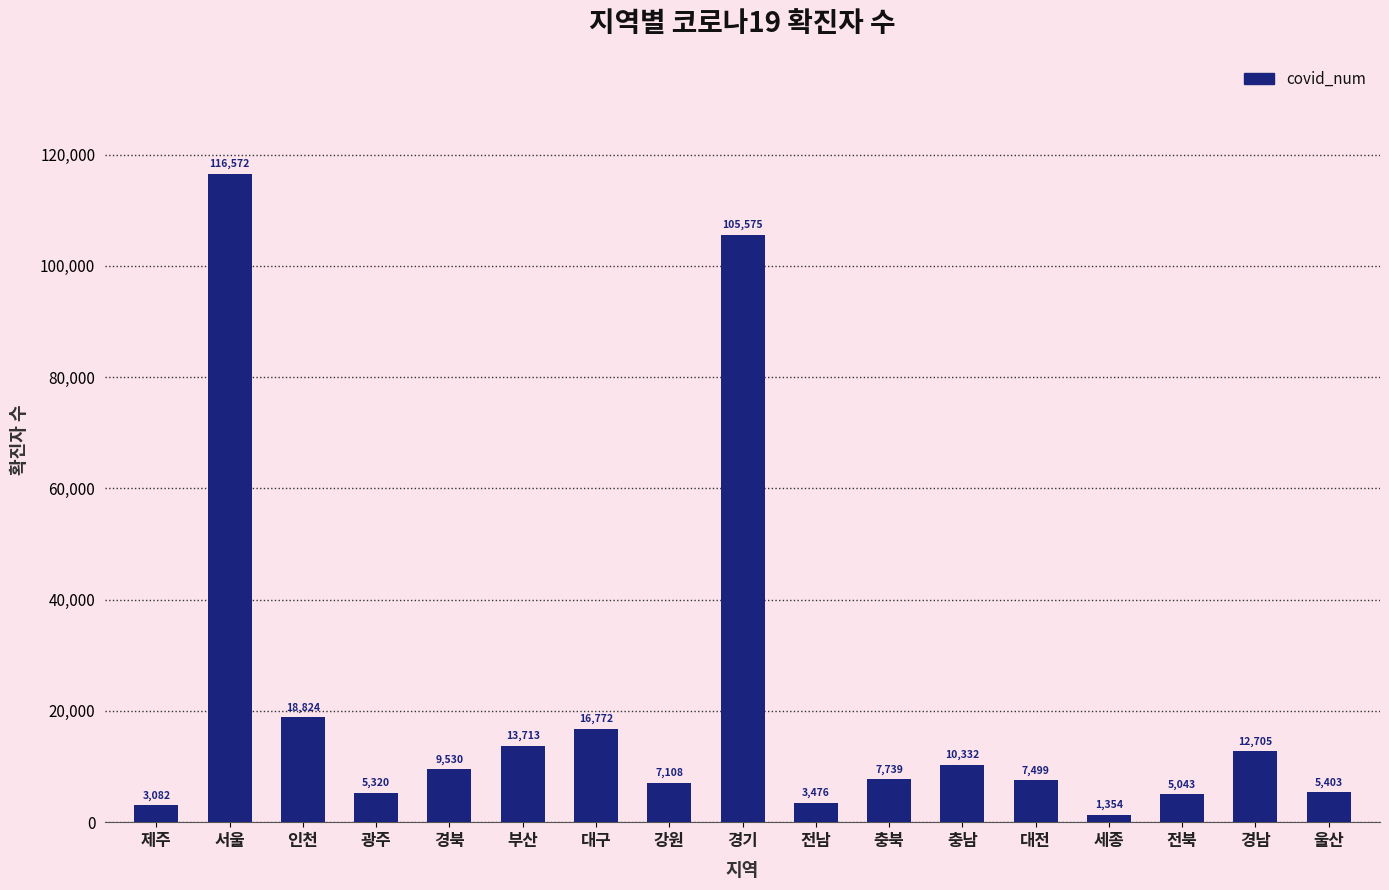

At which category does the chart reach its peak across all series?

서울